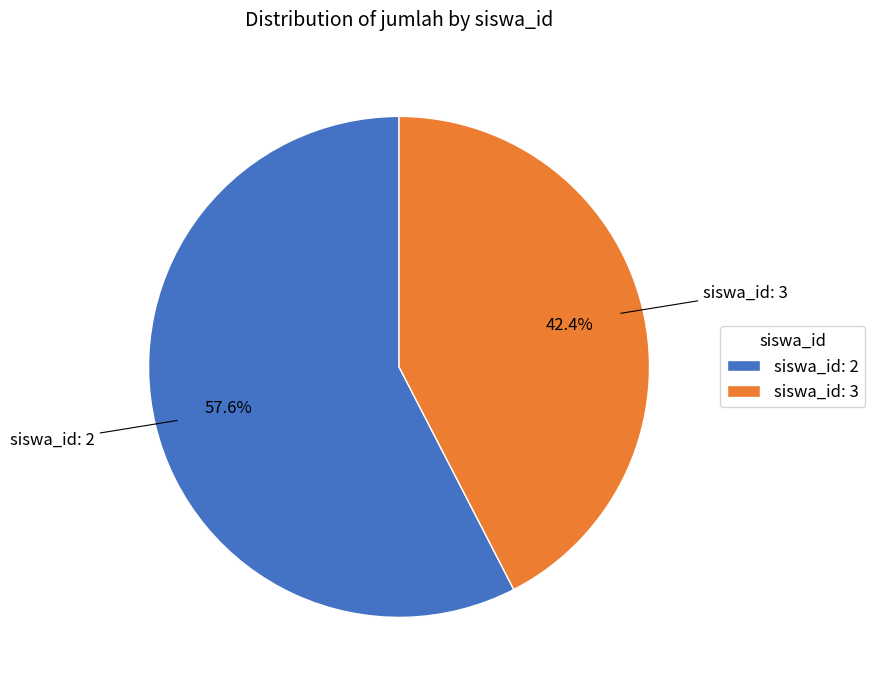

What percentage do siswa_id: 2 and siswa_id: 3 together represent?

100.0%